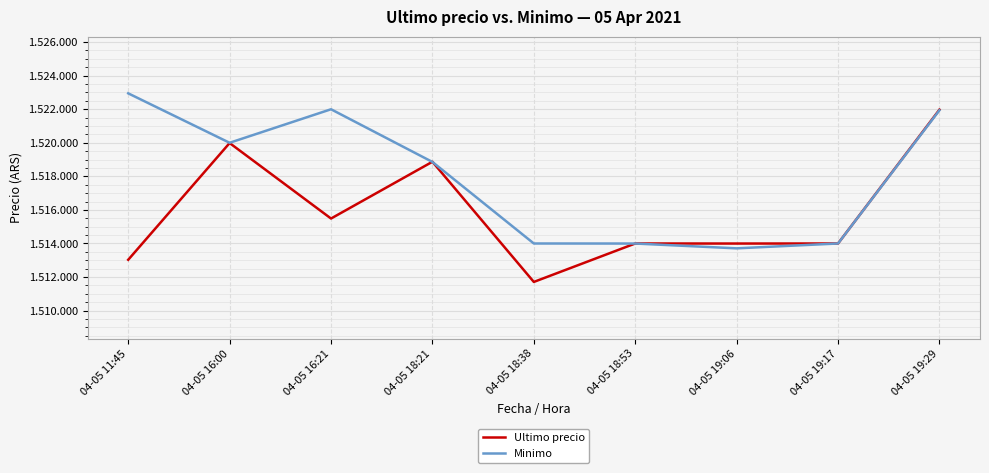

Does the chart display data point markers on the line(s)?

No